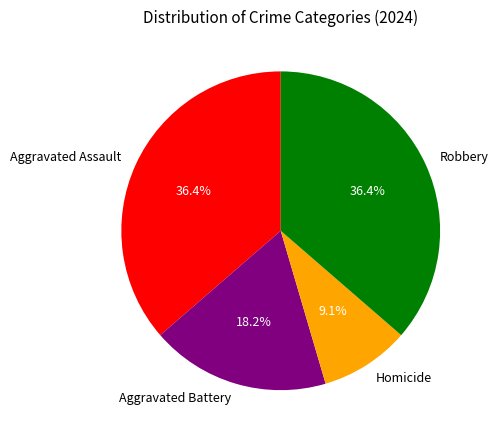

To the nearest percent, what percentage of the pie is Aggravated Battery?

18%